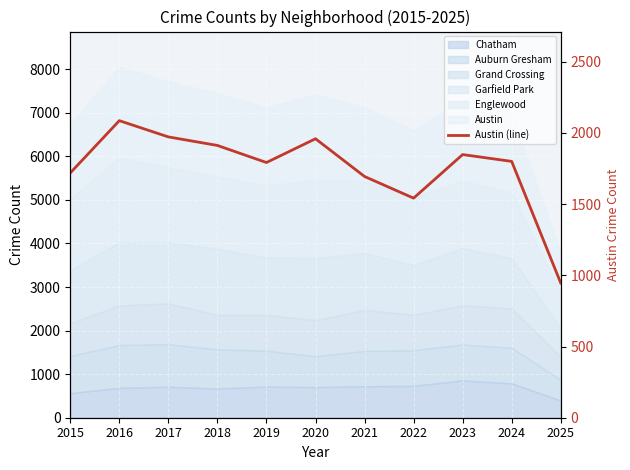

What is the difference between the maximum and minimum values?

1140